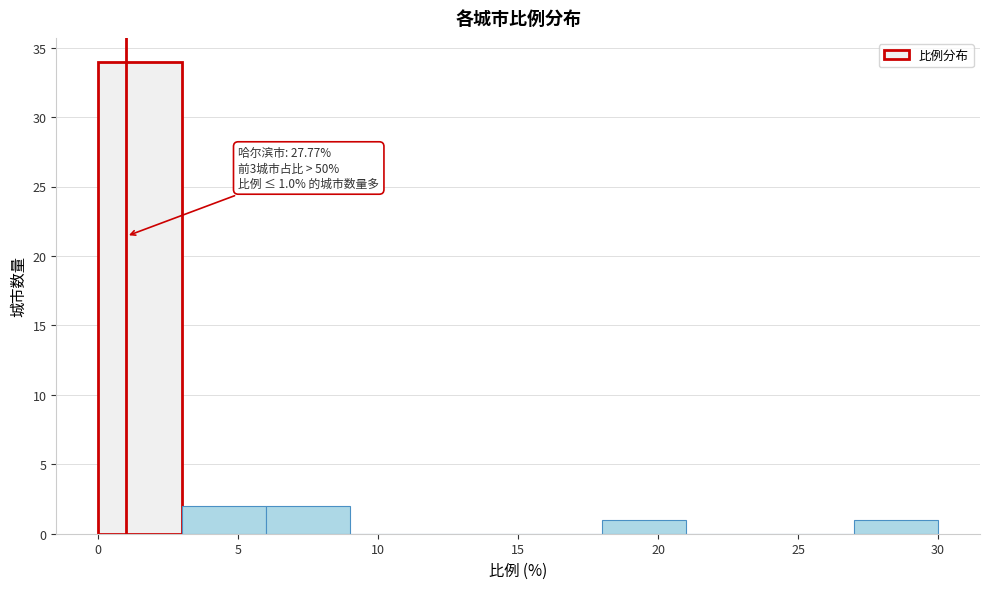

Over which range of the x-axis is the bar tallest?

0 to 3